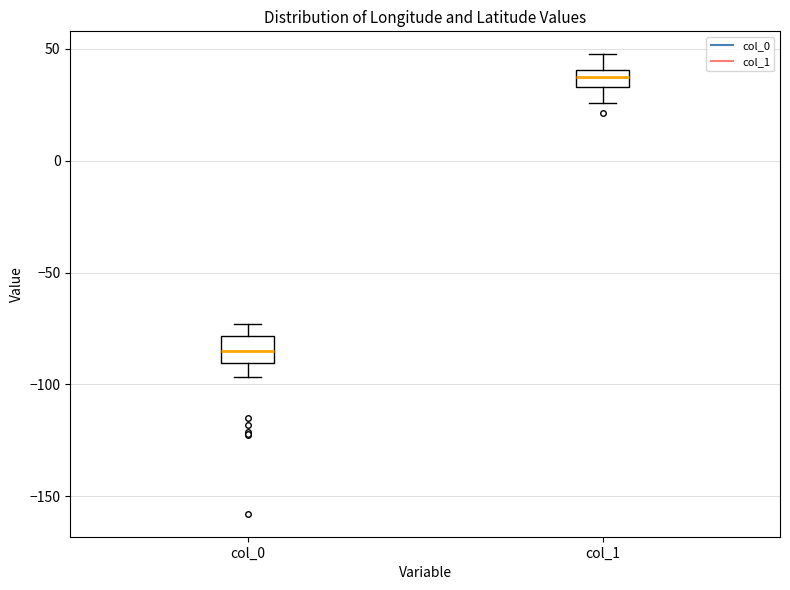

Reading left to right, read every box against the y-axis: the position of its median line, the range the box covers, and the ends of its whiskers. The values are not printed on the chart, so give them approximately, as read against the axis.

col_0: median -85, box -90 to -80, whiskers -95 to -75
col_1: median 40 (inside the box), box 35 to 40, whiskers 25 to 50